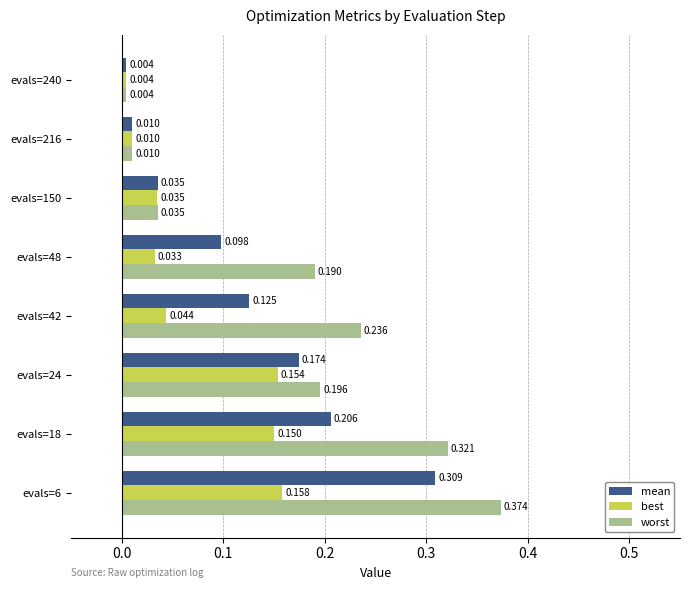

At which category is the sum across all series the highest?

evals=6